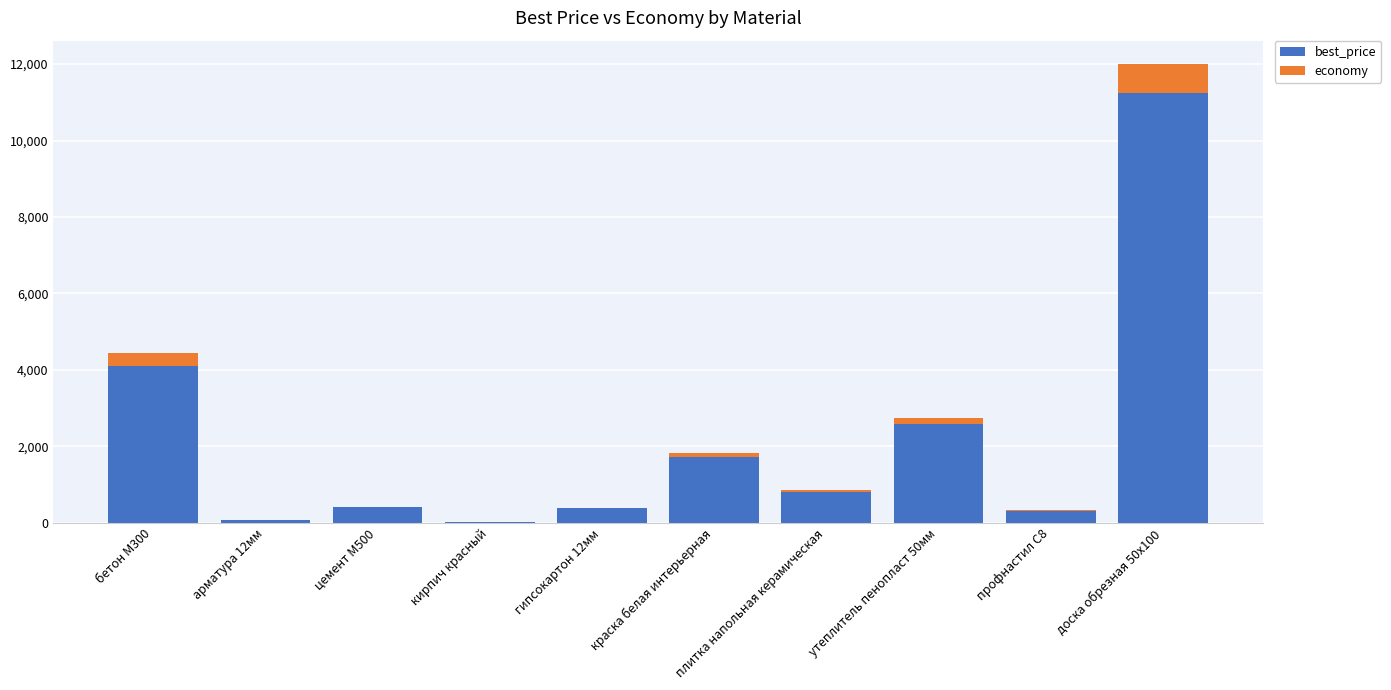

The value of best_price at краска белая интерьерная is 1719.3. True or false?

True